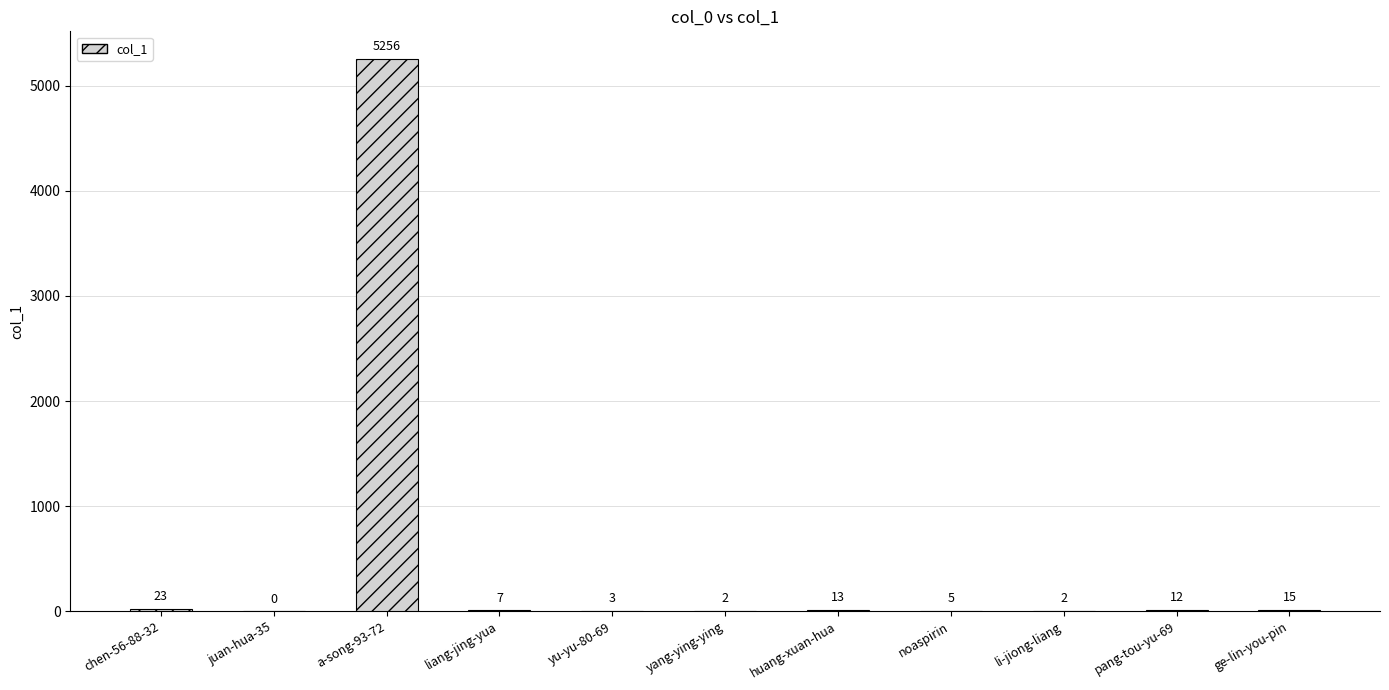

What is the ratio of the value at huang-xuan-hua to the value at yang-ying-ying?

6.5